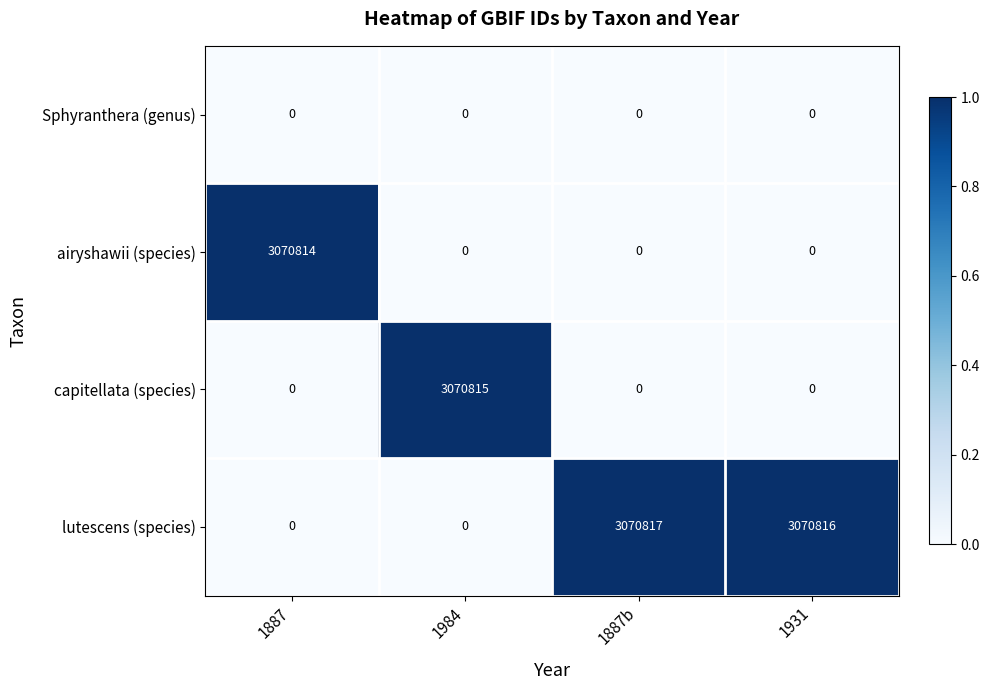

Reading left to right, list all the values displayed in this chart.

Sphyranthera (genus): 1887=0	1984=0	1887b=0	1931=0
airyshawii (species): 1887=3070814	1984=0	1887b=0	1931=0
capitellata (species): 1887=0	1984=3070815	1887b=0	1931=0
lutescens (species): 1887=0	1984=0	1887b=3070817	1931=3070816